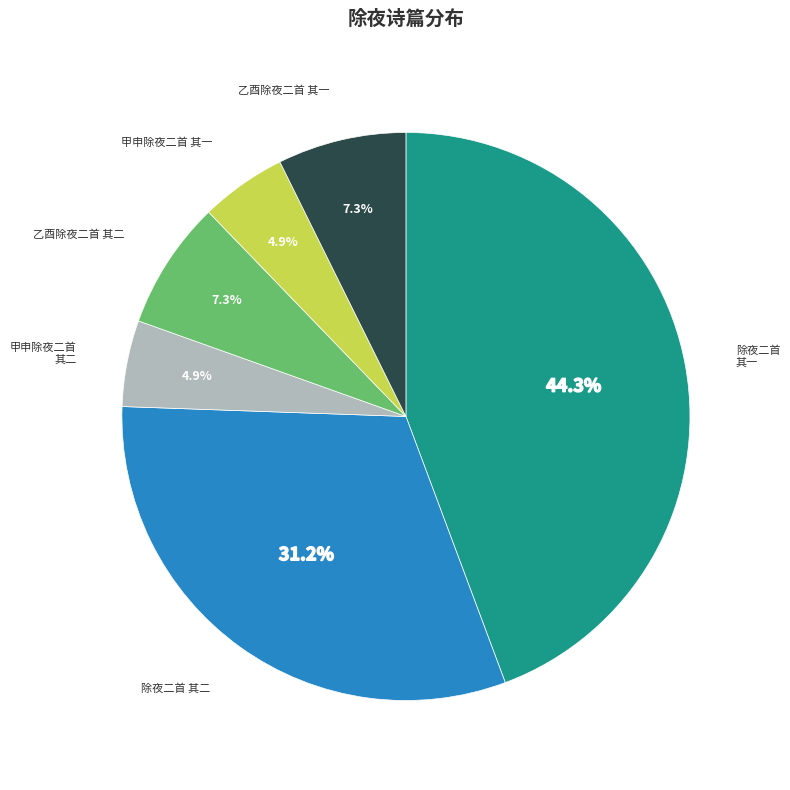

Does any single category account for the majority?

No